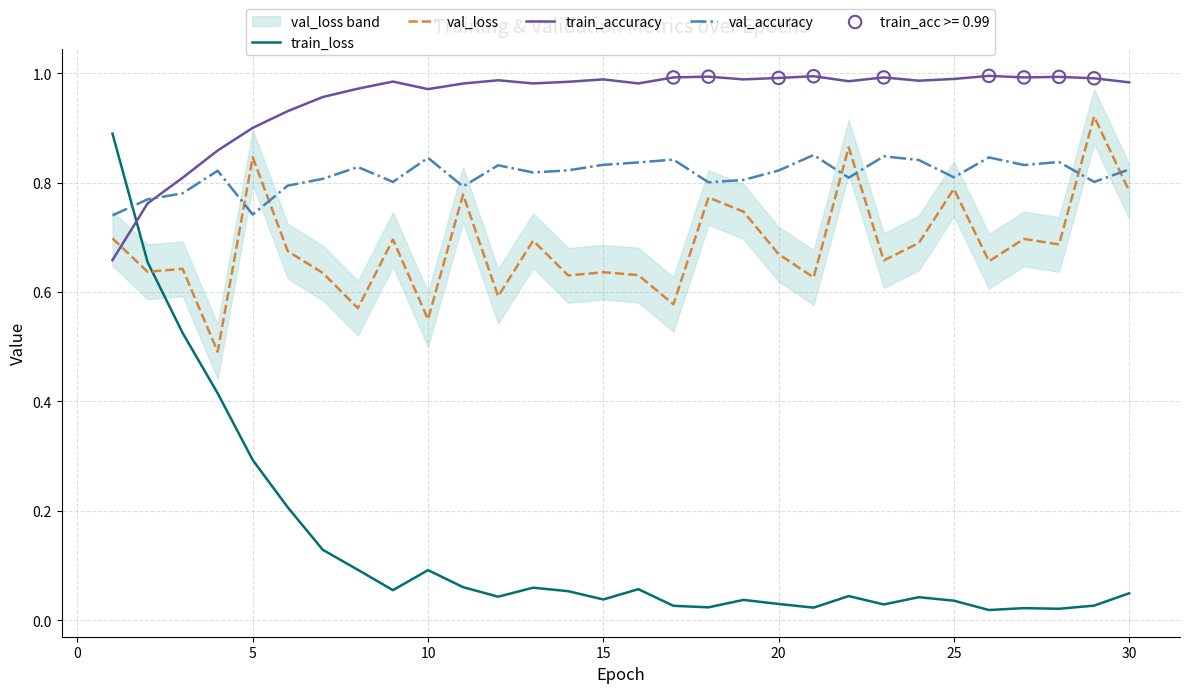

What are all the series names shown in the legend?

train_loss, val_loss, train_accuracy, val_accuracy